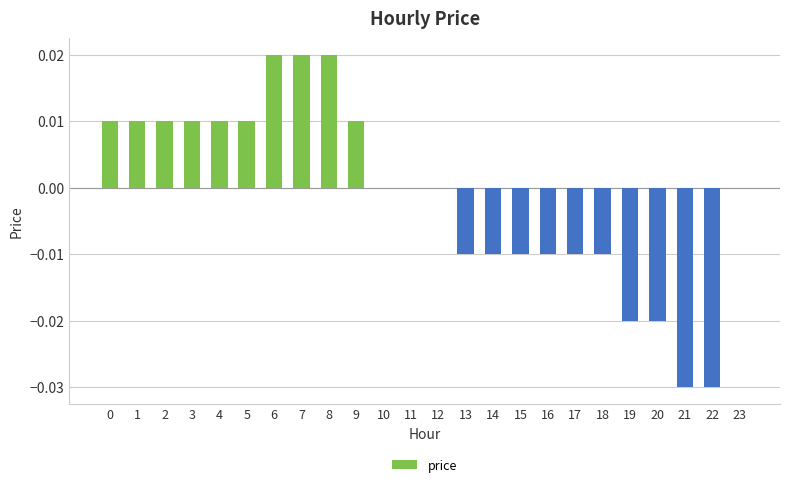

Count the number of data series in this chart.

1